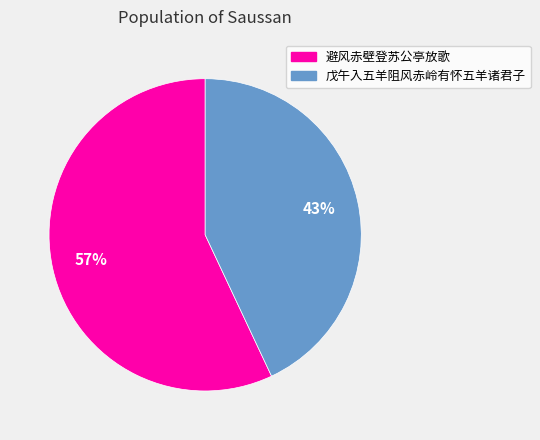

What is the ratio of the value at 戊午入五羊阻风赤岭有怀五羊诸君子 to the value at 避风赤壁登苏公亭放歌?

0.8